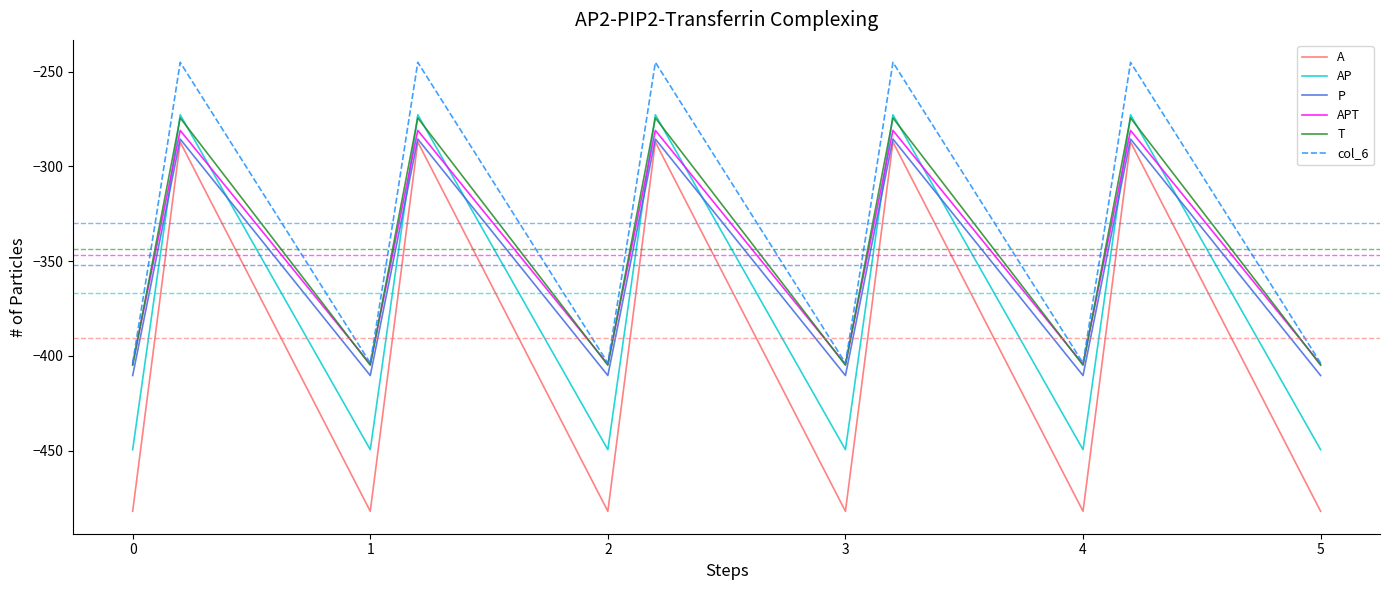

What is the maximum value for P?

-285.5